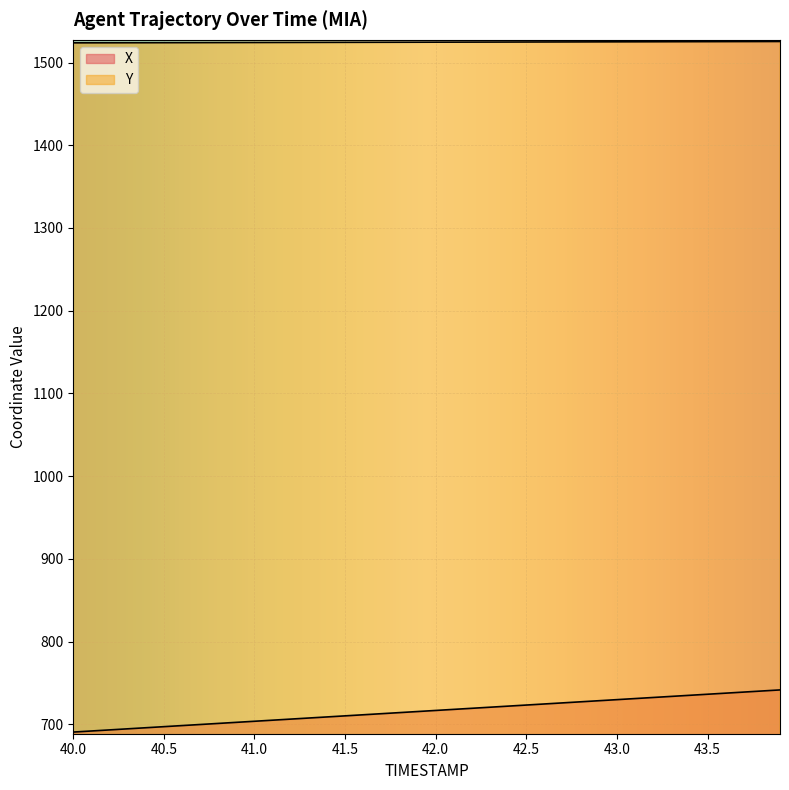

How many categories are shown in the chart?

40